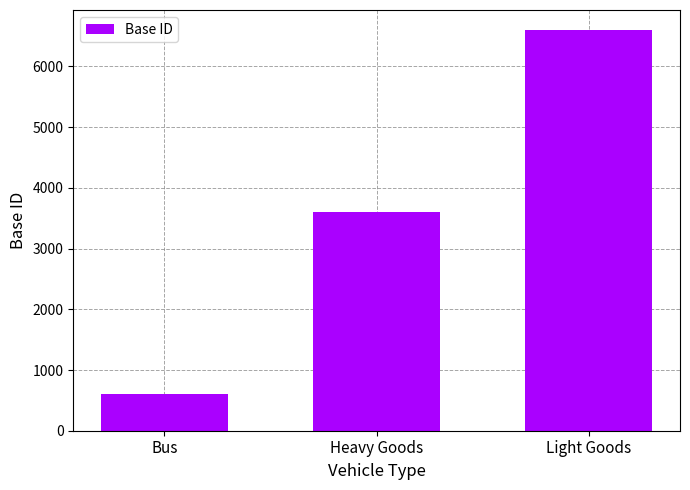

What is the ratio of the value at Heavy Goods to the value at Light Goods?

0.5